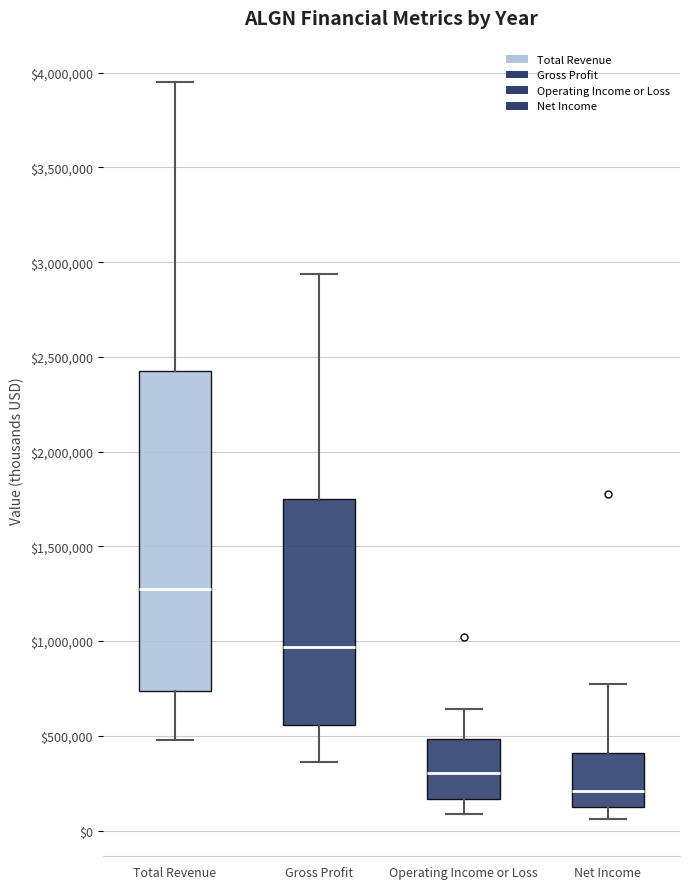

Reading left to right, transcribe this box plot: for each box, give where its median line is, the range the box spans, and where its two whiskers end, as read against the y-axis. The values are not printed on the chart, so give them approximately, as read against the axis.

Total Revenue: median 1300000, box 750000 to 2400000, whiskers 500000 to 3950000
Gross Profit: median 950000, box 550000 to 1750000, whiskers 350000 to 2950000
Operating Income or Loss: median 300000, box 150000 to 500000, whiskers 100000 to 650000
Net Income: median 200000, box 100000 to 400000, whiskers 50000 to 750000